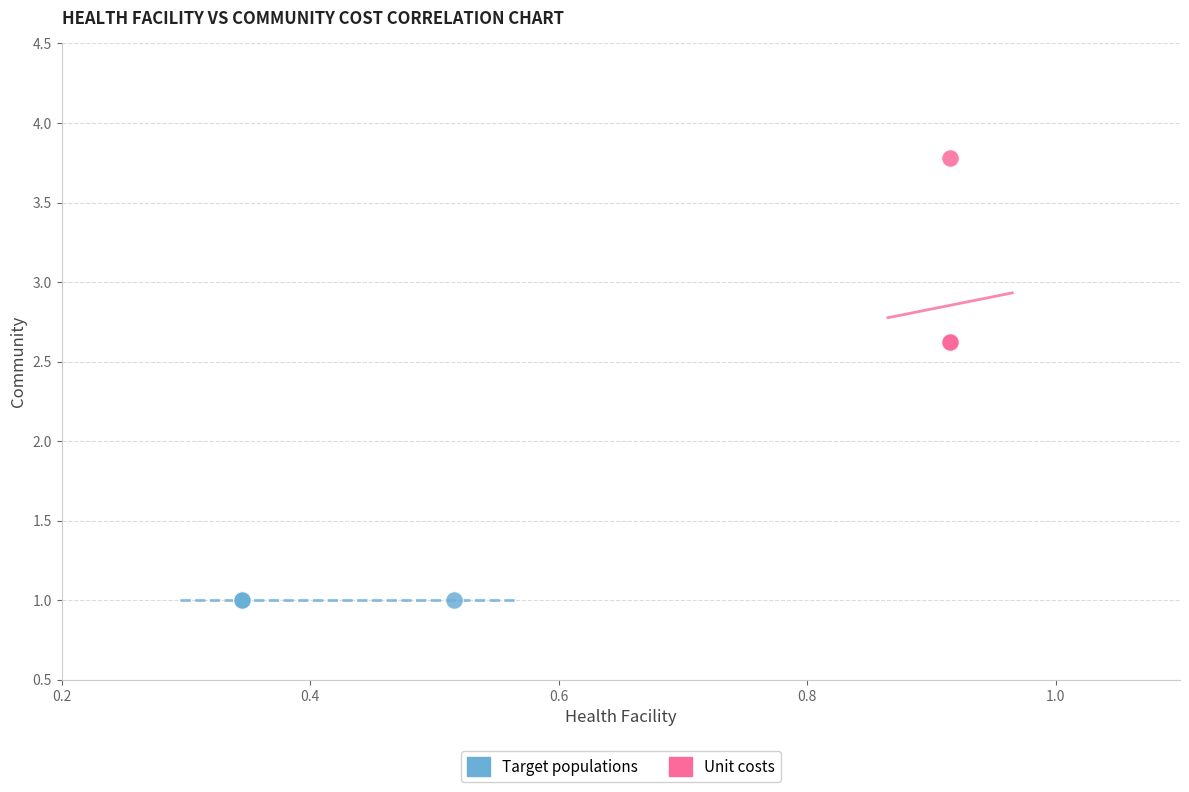

Which series reaches the minimum Y coordinate?

Target populations